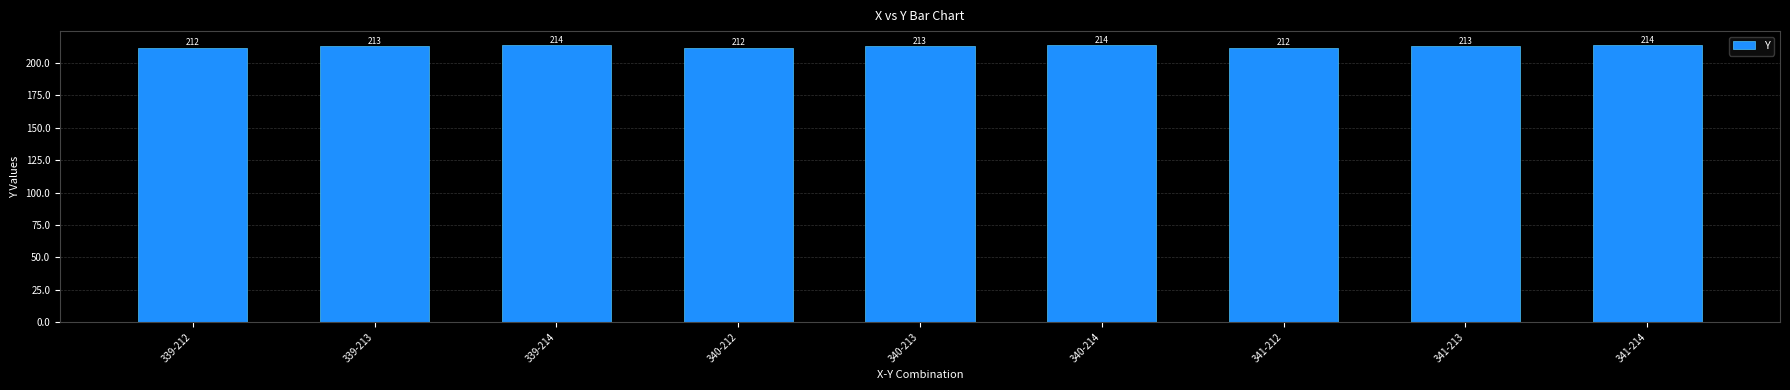

What is the difference between the second highest and minimum values?

2